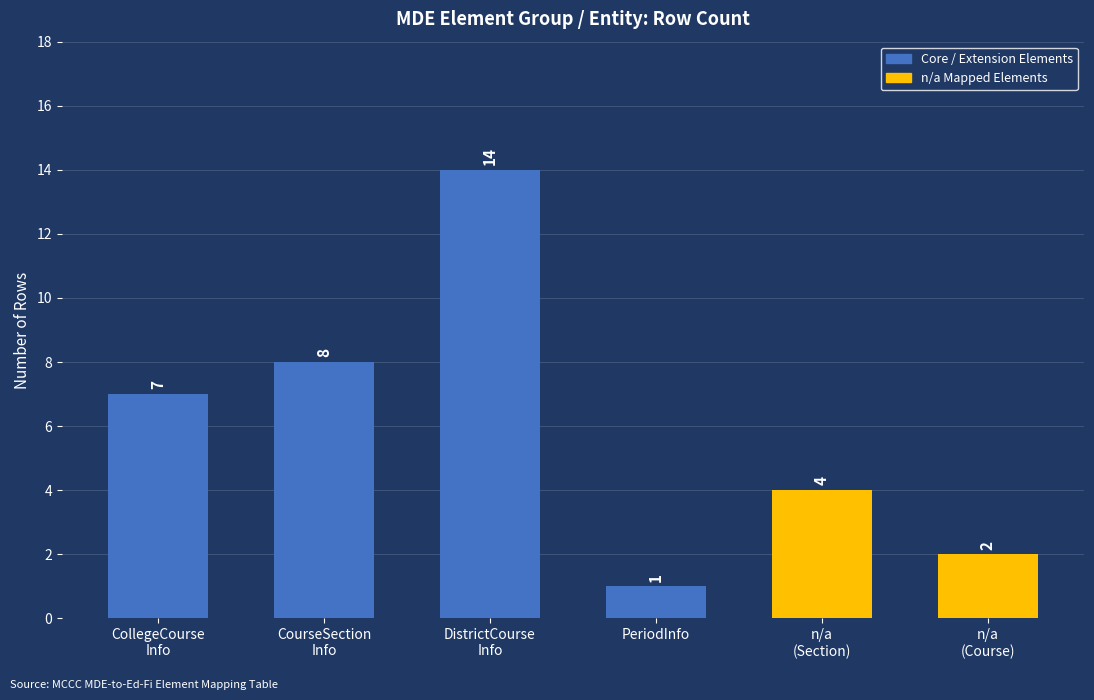

What is the difference between the maximum and minimum values?

13